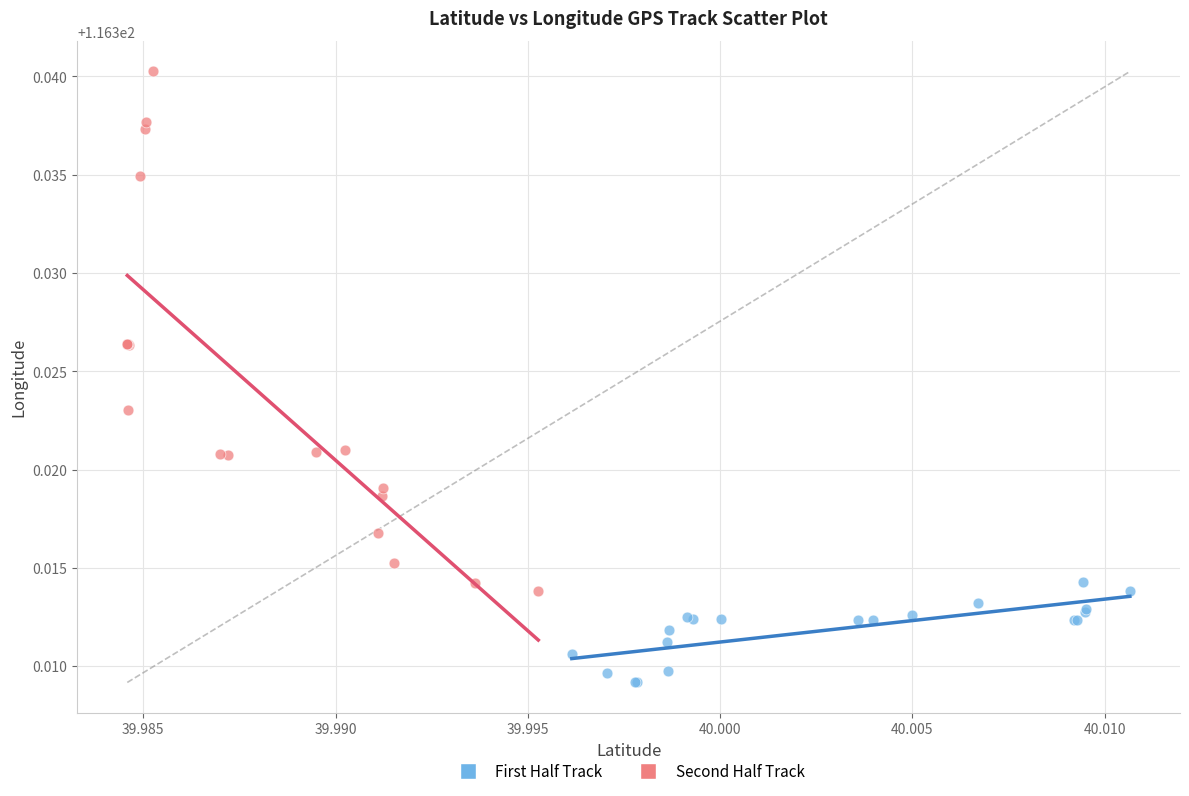

Which series has the widest spread of Y values?

Second Half Track